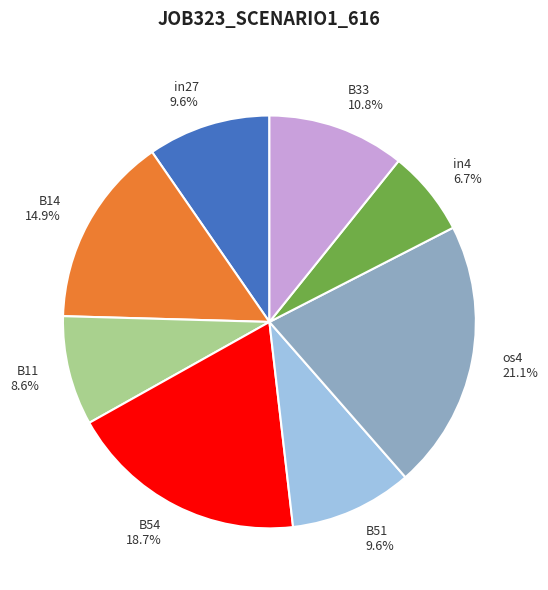

The os4 slice represents 8% of the pie. True or false?

False